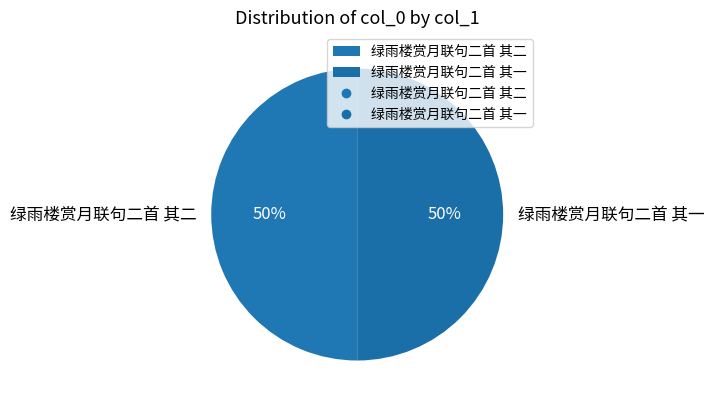

Do 绿雨楼赏月联句二首 其一 and 绿雨楼赏月联句二首 其二 together represent more than half of the pie?

Yes